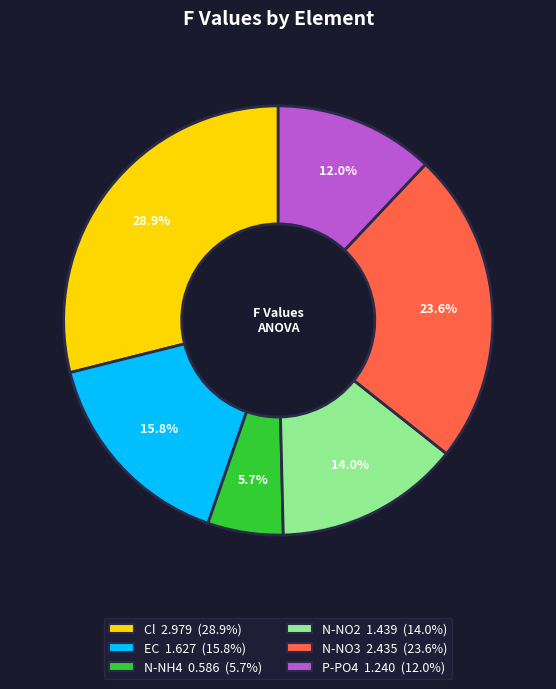

How many segments does this pie chart have?

6